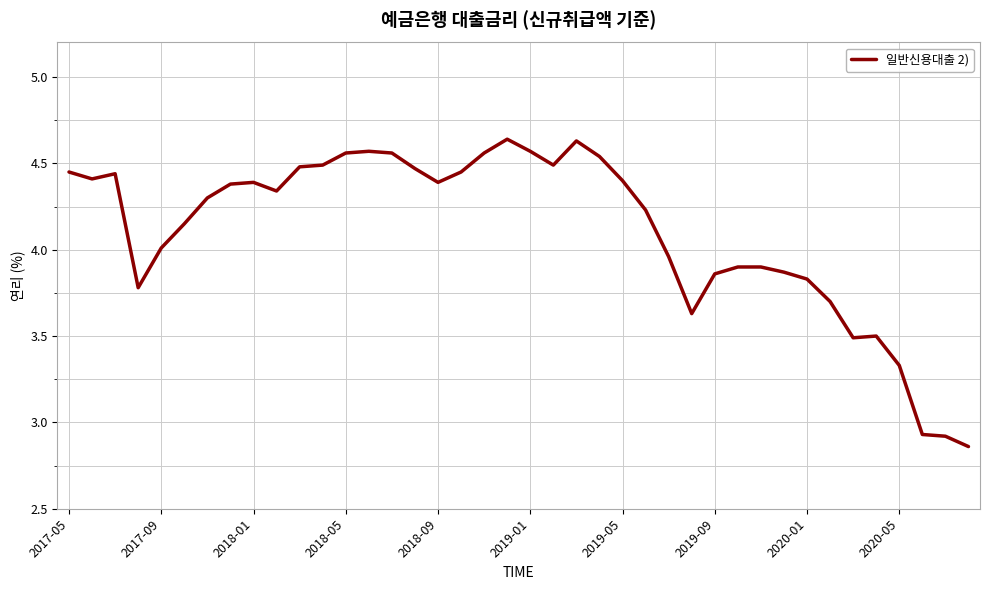

What is the value of the 32nd point from the left?

3.9